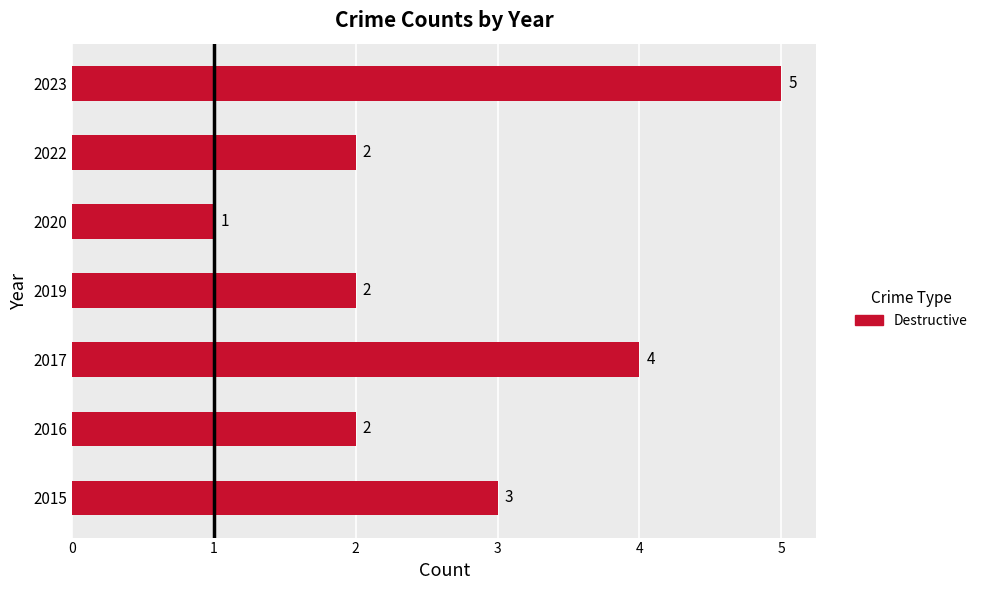

Count the values in the range 2 to 4.

5